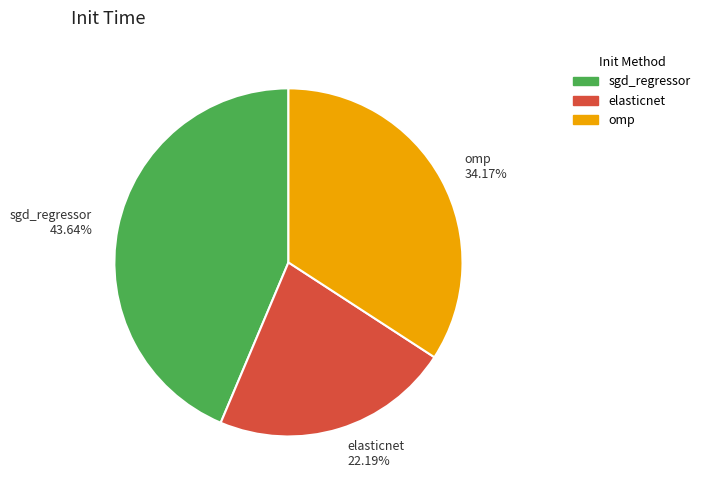

To the nearest percent, what portion does elasticnet represent?

22%